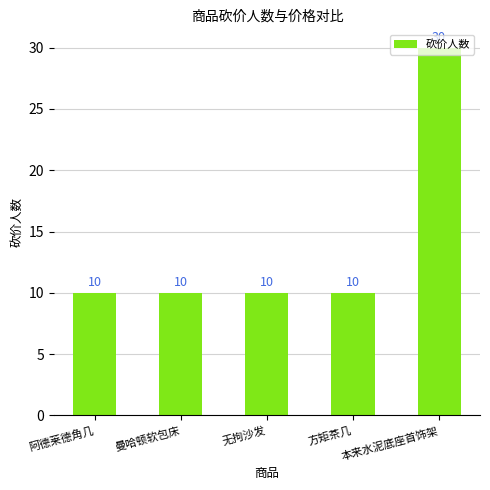

Are the bars horizontal?

No